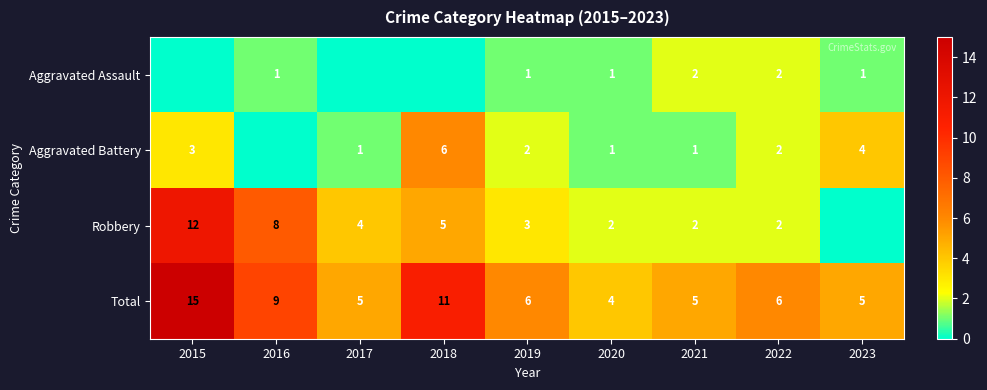

What is the difference between the Robbery values at 2018 and 2016?

3